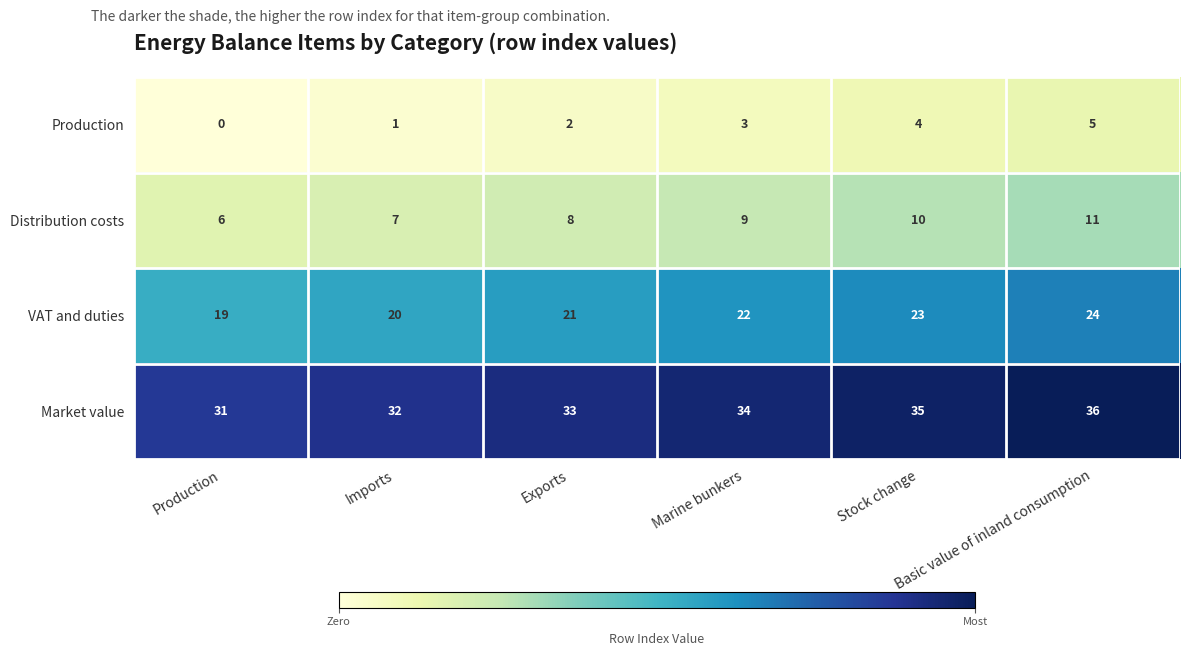

How many distinct data groups are displayed?

4